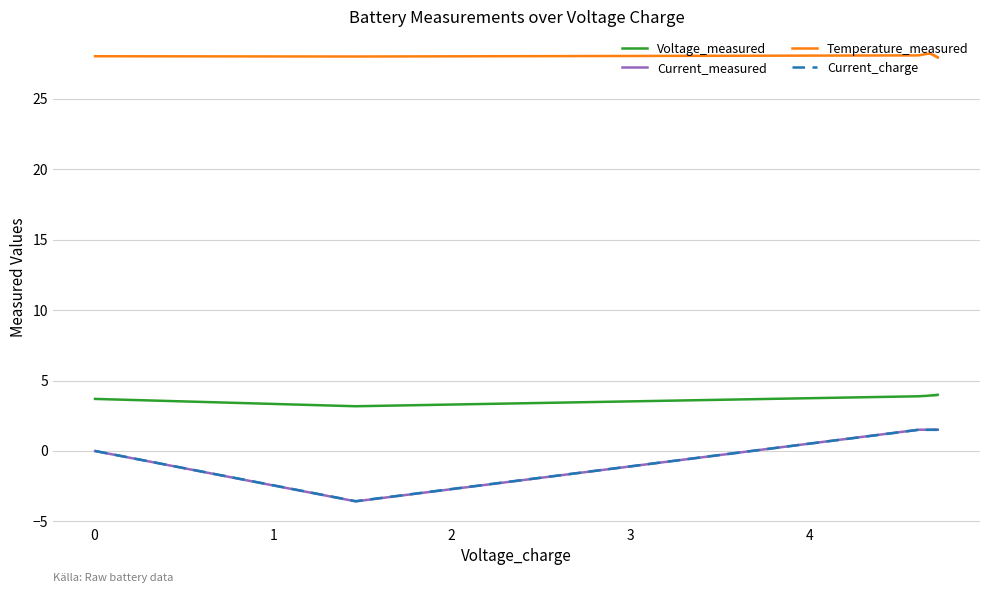

Where do Current_measured and Current_charge first cross each other?

0 and 1